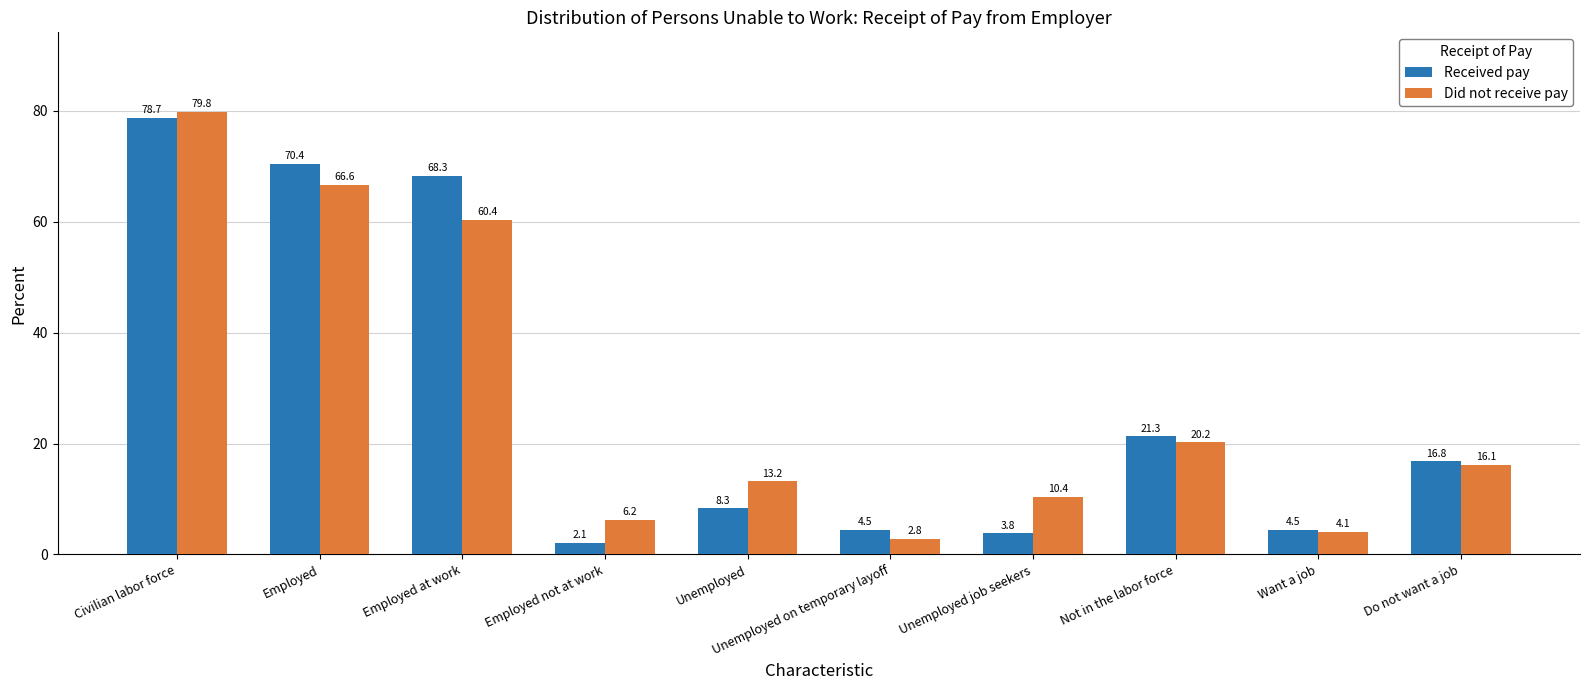

At which label does Received pay reach its minimum?

Employed not at work